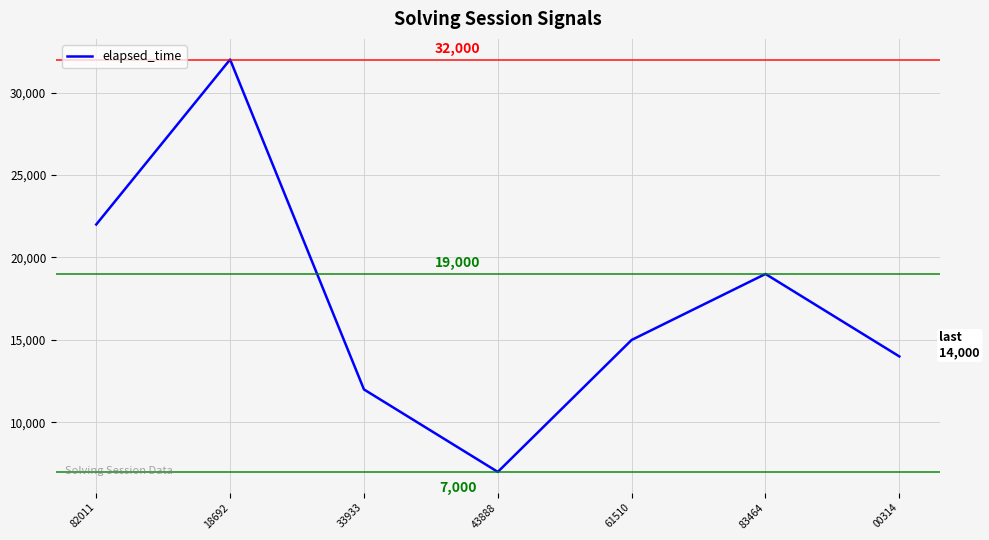

Reading left to right, extract all data points from this chart.

82011=22000	18692=32000	33933=12000	43888=7000	61510=15000	83464=19000	00314=14000